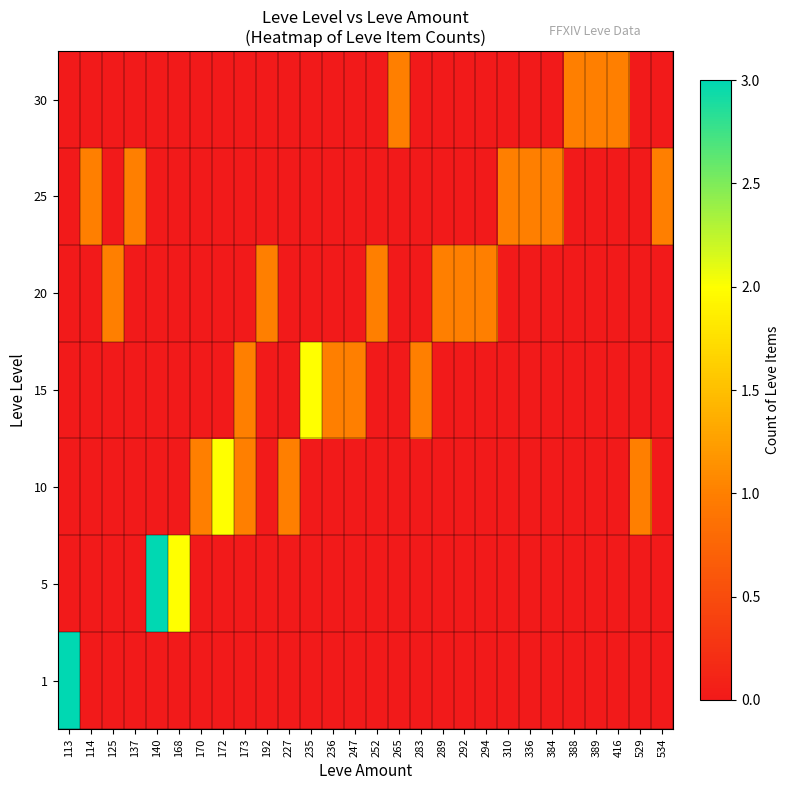

Count the number of categories in the chart.

28